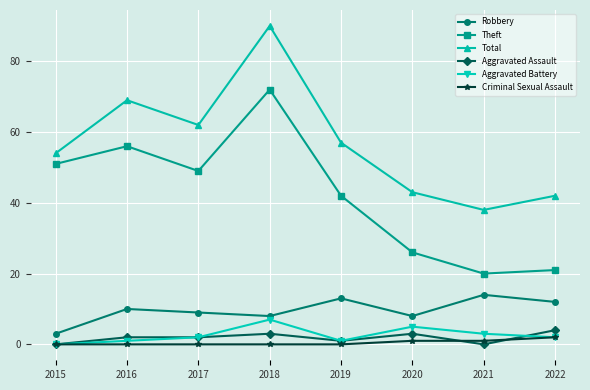

What is the value of the Aggravated Assault point at the 3rd from the left?

2